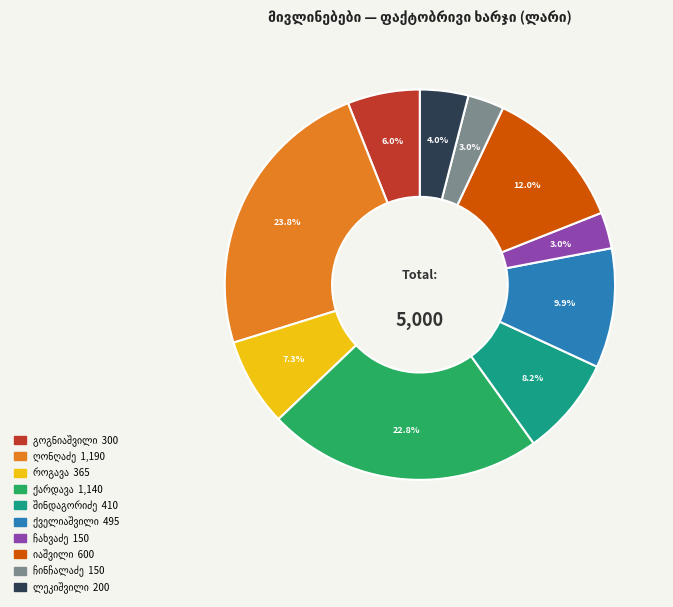

Does any single category account for the majority?

No